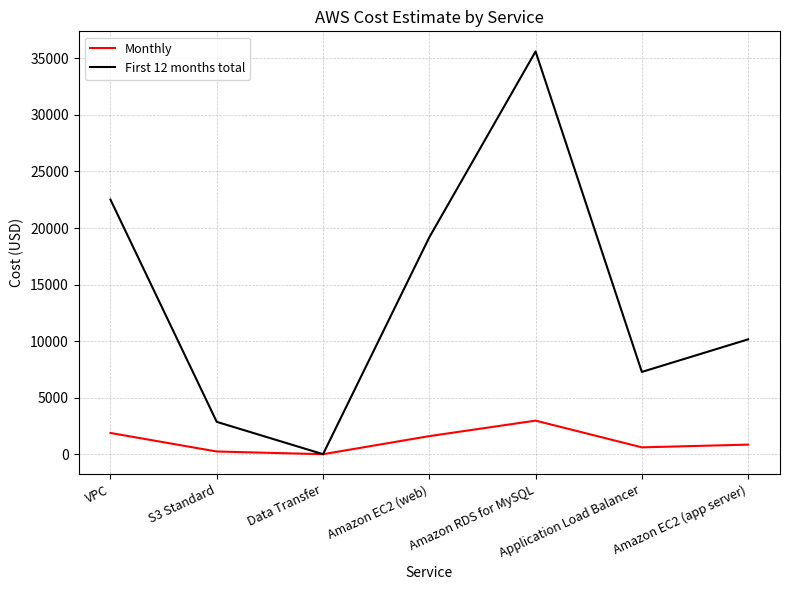

What is the sum of the Monthly values at Amazon RDS for MySQL and Application Load Balancer?

3574.1